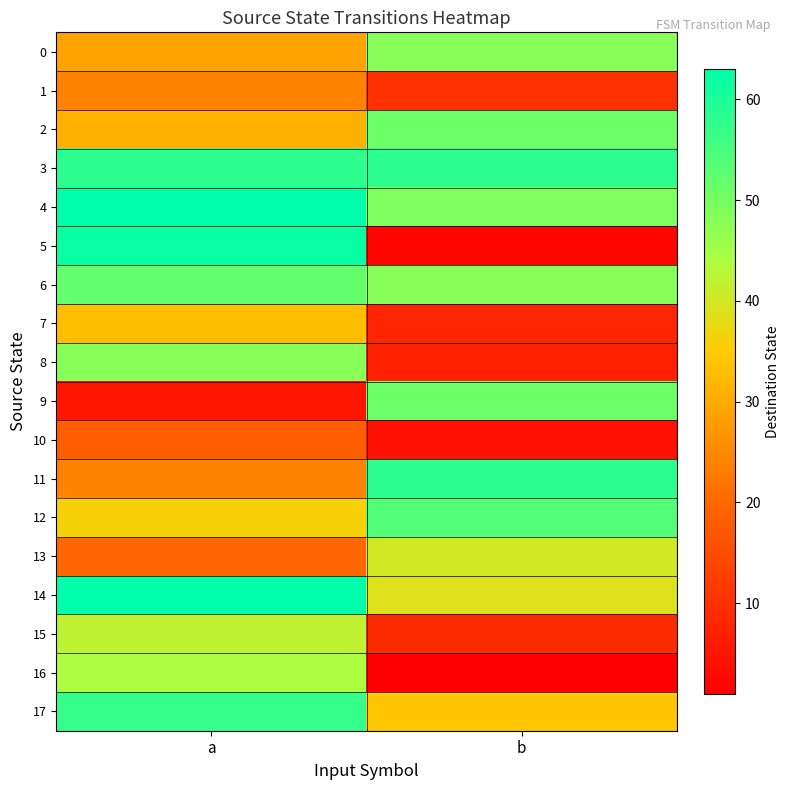

What is the total value across all series at b?

571